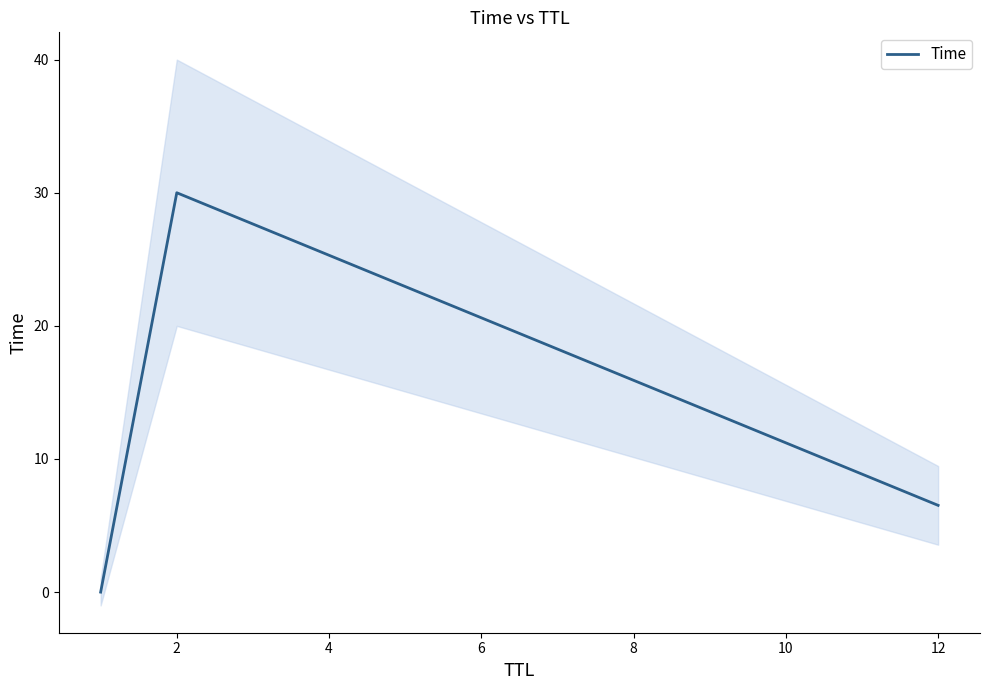

At which label is Time closest to 15?

12